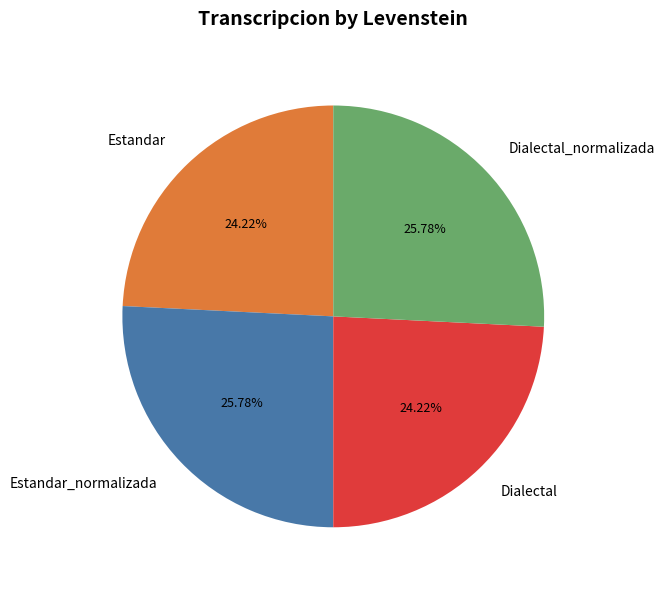

Is Dialectal_normalizada the majority of the pie?

No